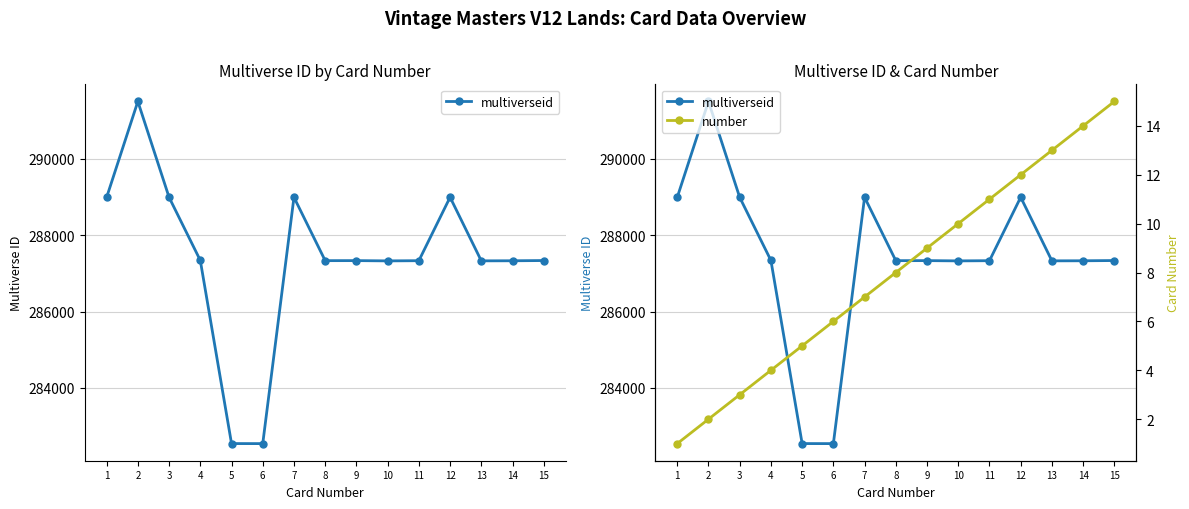

Does the chart have visible grid lines?

Yes